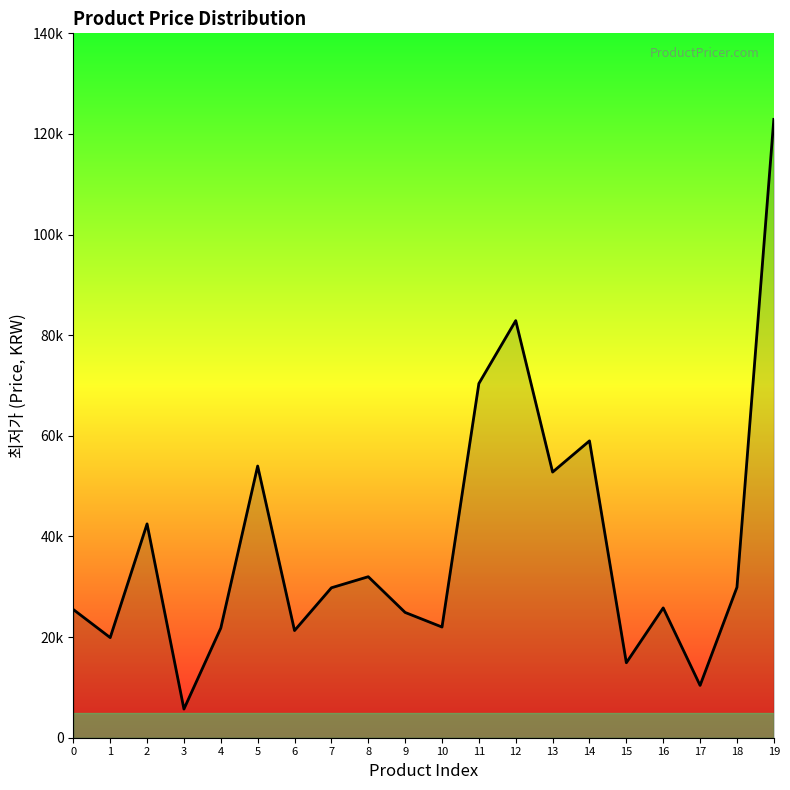

At which label is the value closest to 64300?

14